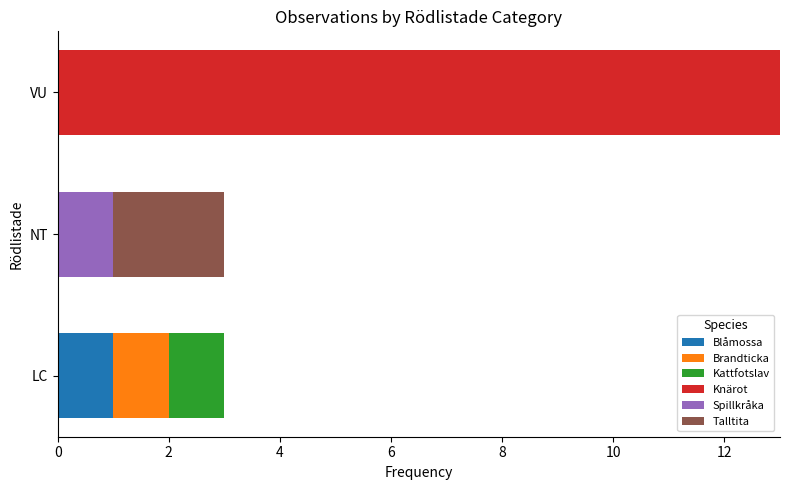

What is the total value across all series at LC?

3